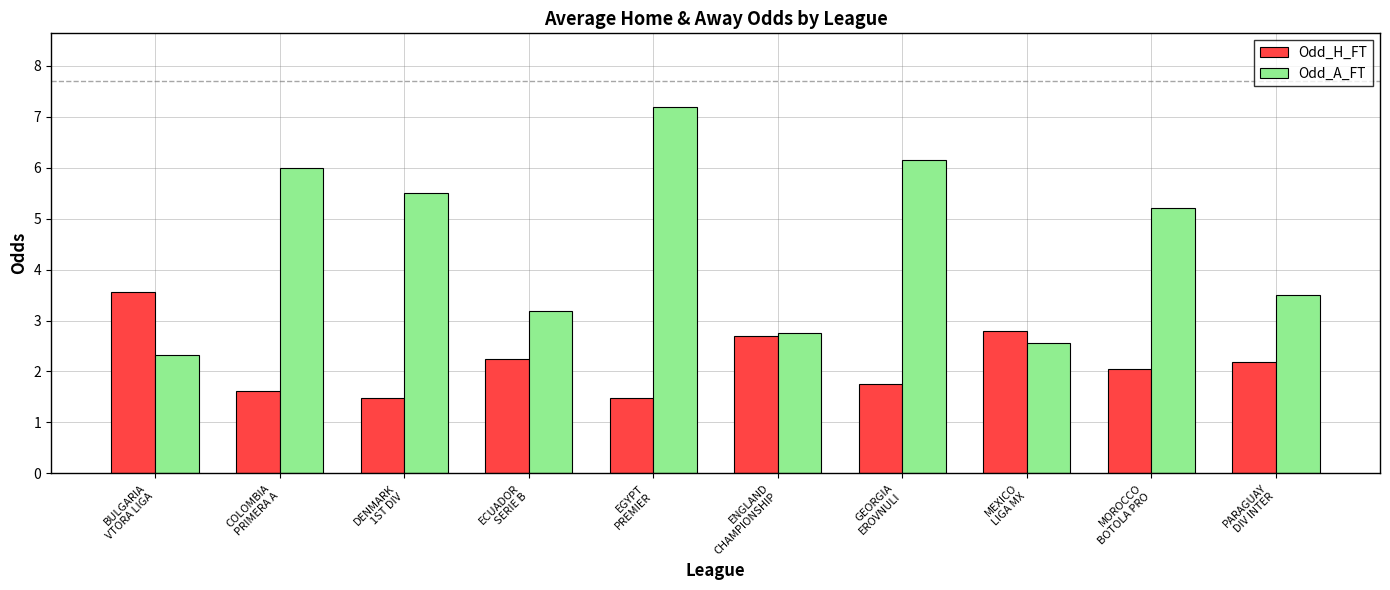

How many bars are there in each group?

2